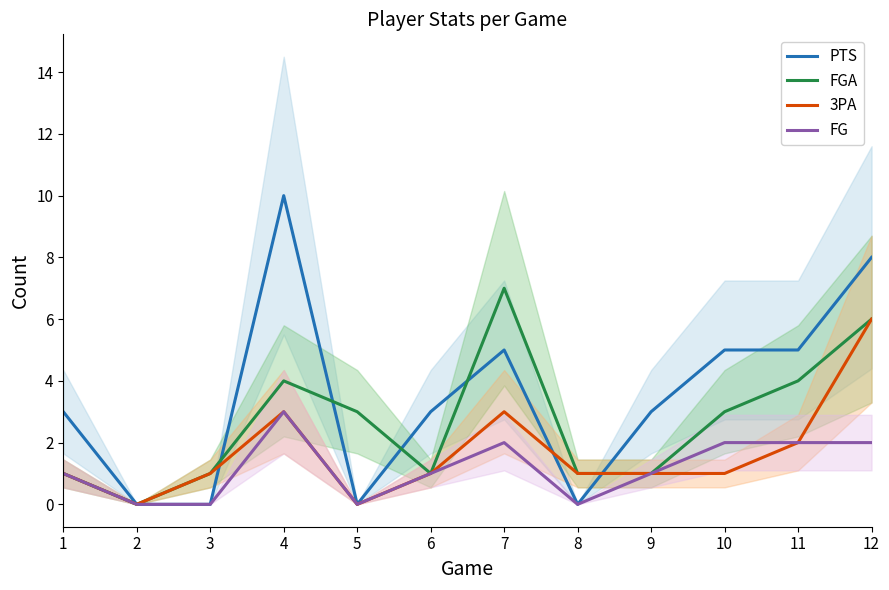

What is the difference between the highest and lowest values at 11?

3